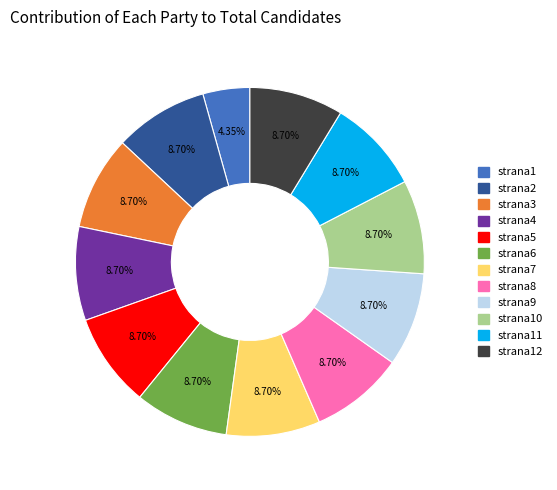

Is there a majority slice in this chart?

No